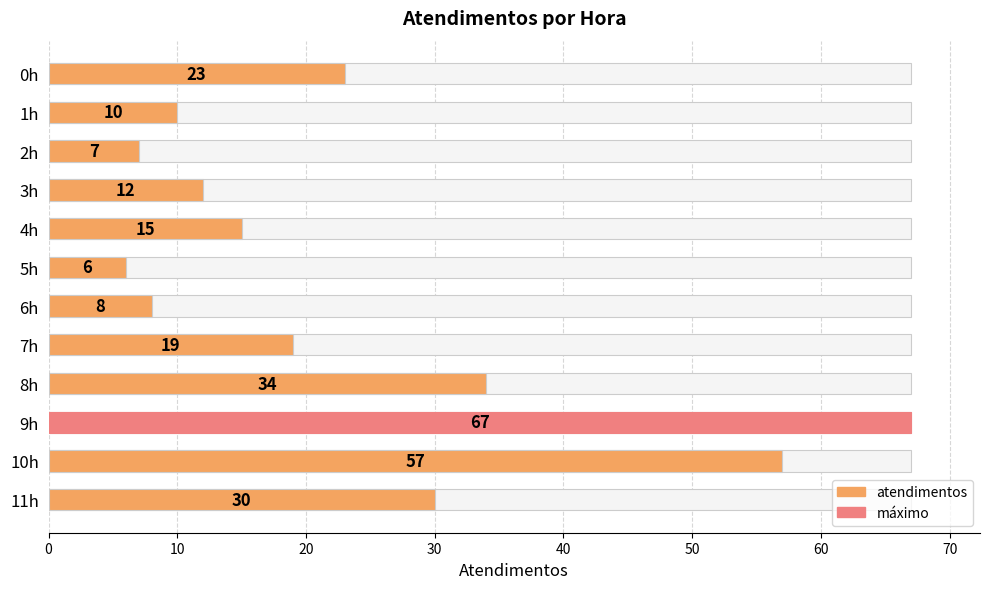

What is the minimum value shown in the chart?

6